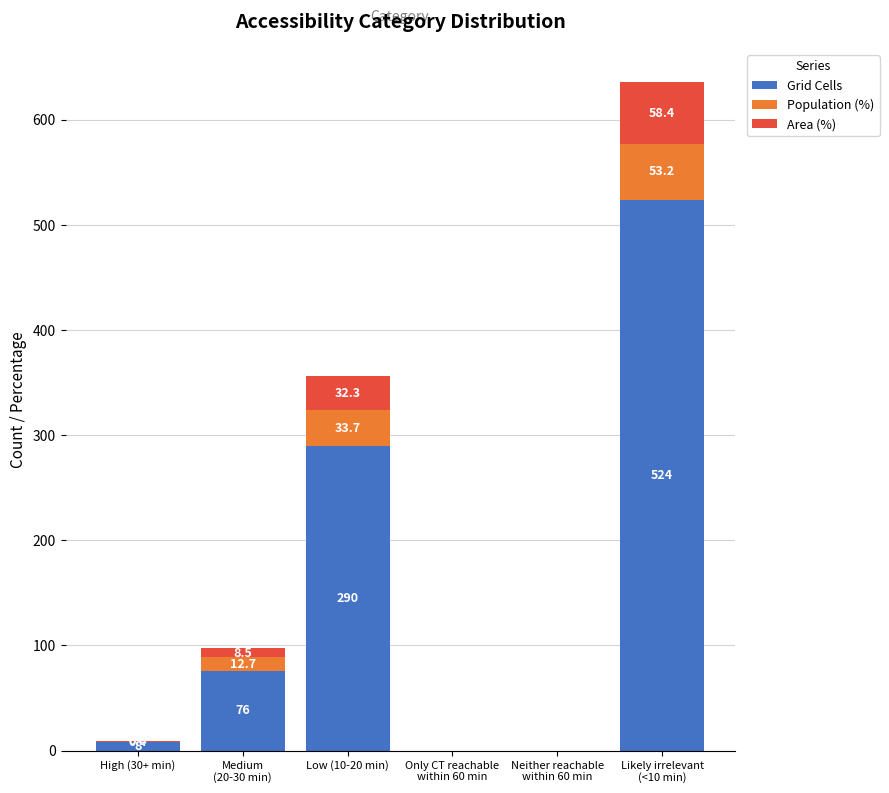

How many distinct data groups are displayed?

3